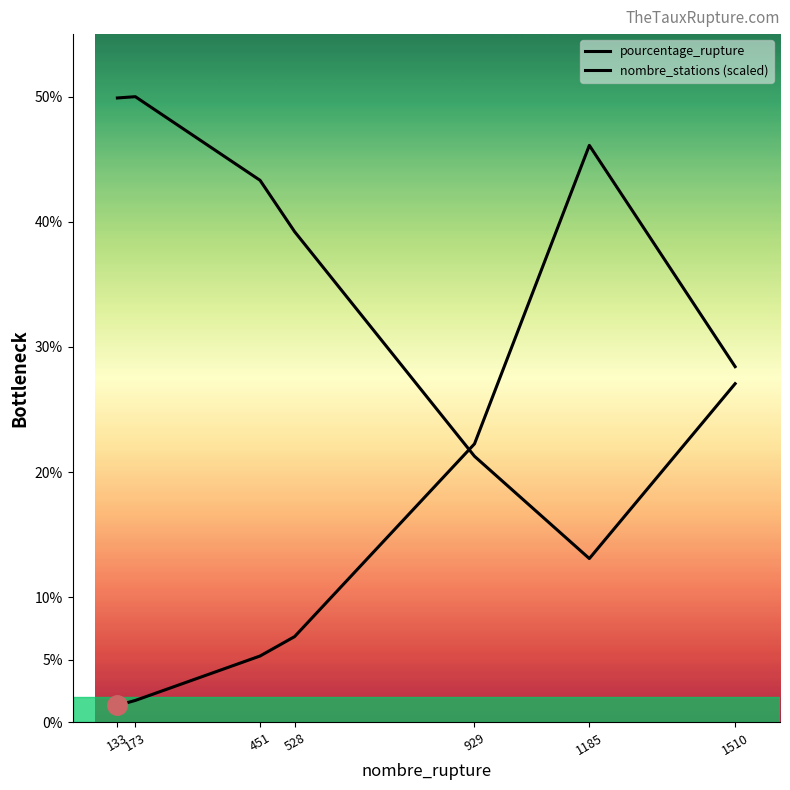

What is the sum of the pourcentage_rupture values at 929 and 528?

29.1